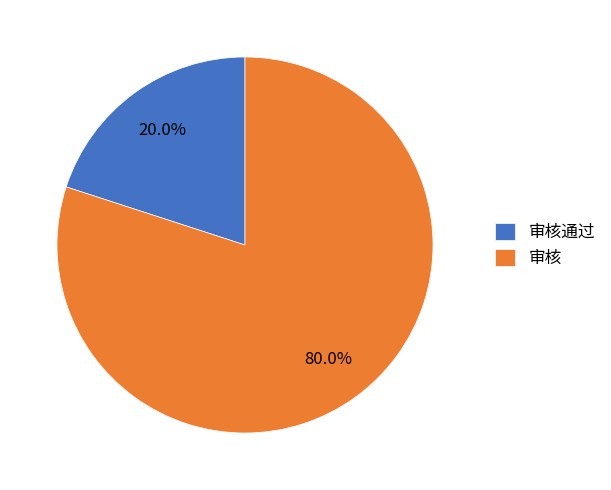

What percentage is the 审核通过 slice, to the nearest percent?

20%